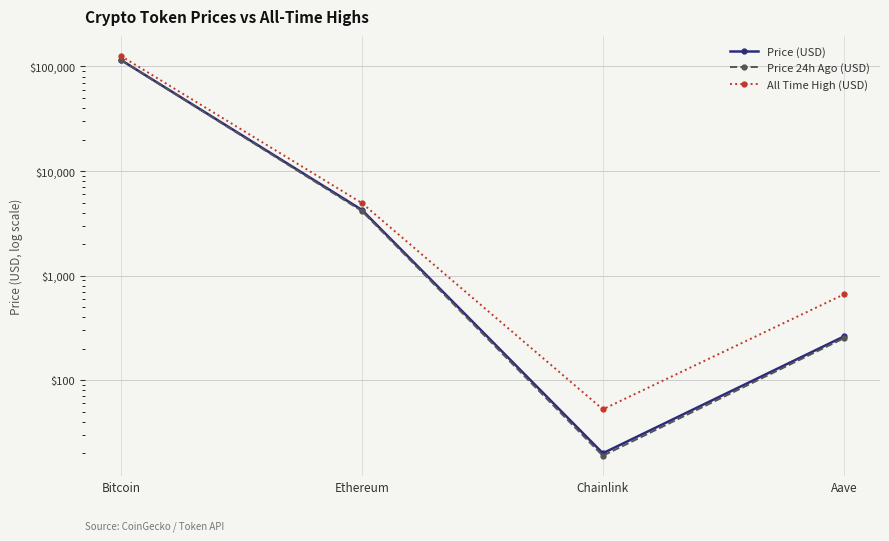

List the series in order of their peak value, highest first.

All Time High (USD), Price (USD), Price 24h Ago (USD)